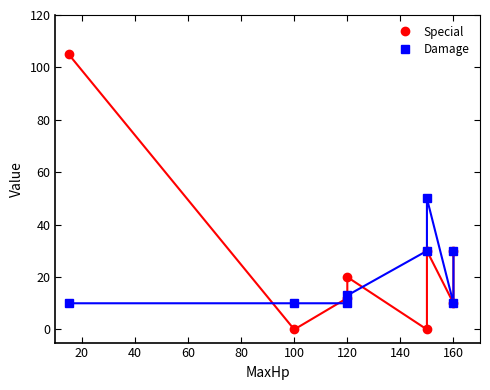

Rank the series by their average value, from lowest to highest.

Damage, Special